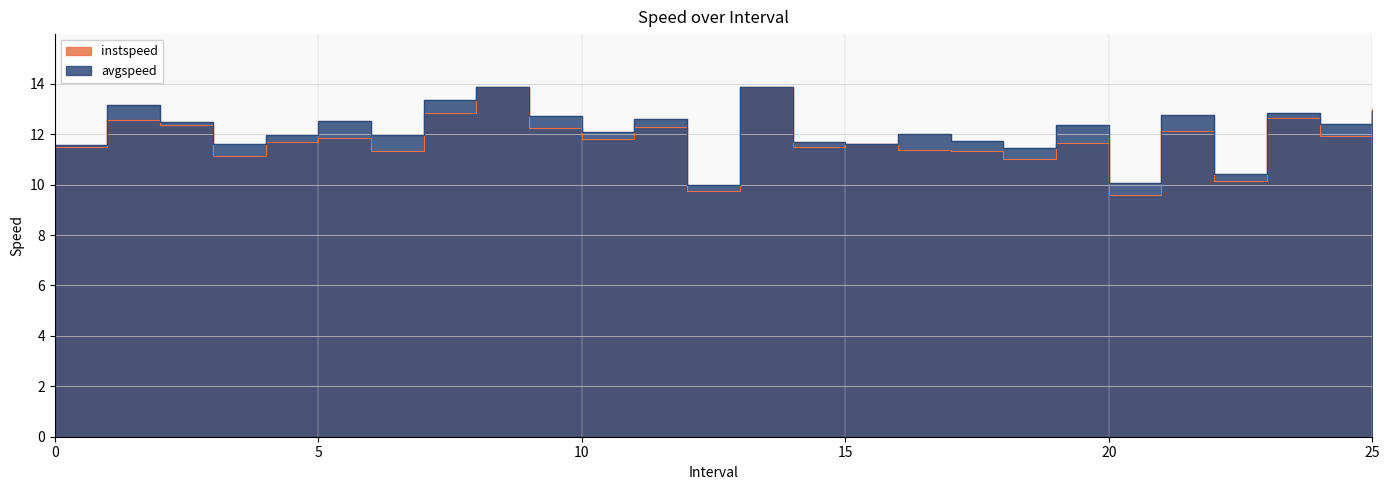

How many lines are shown in the chart?

2